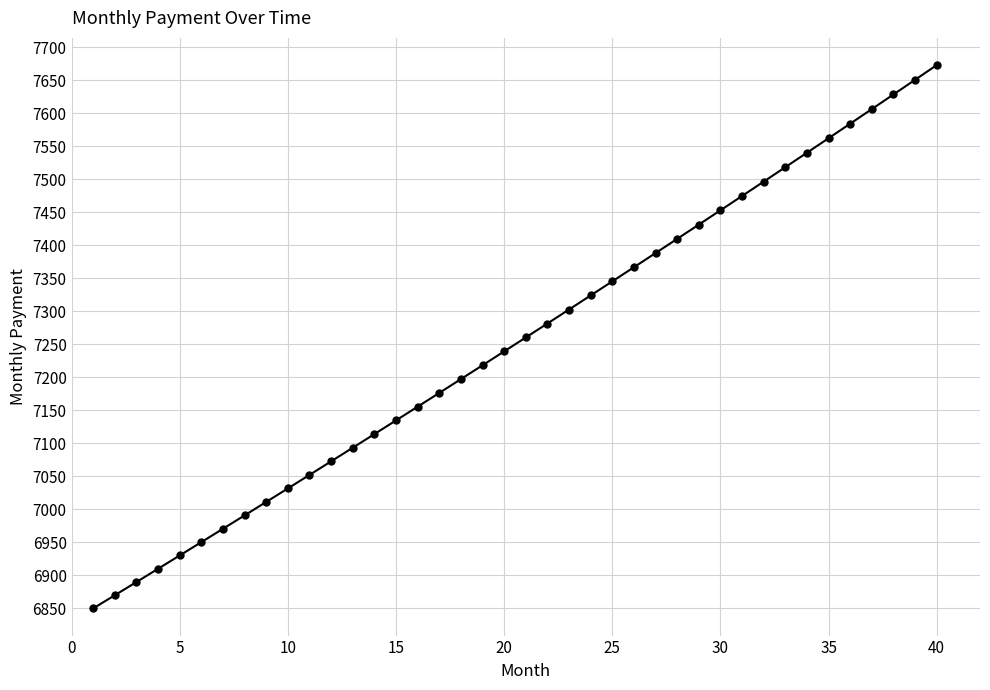

What is the minimum value shown in the chart?

6849.4